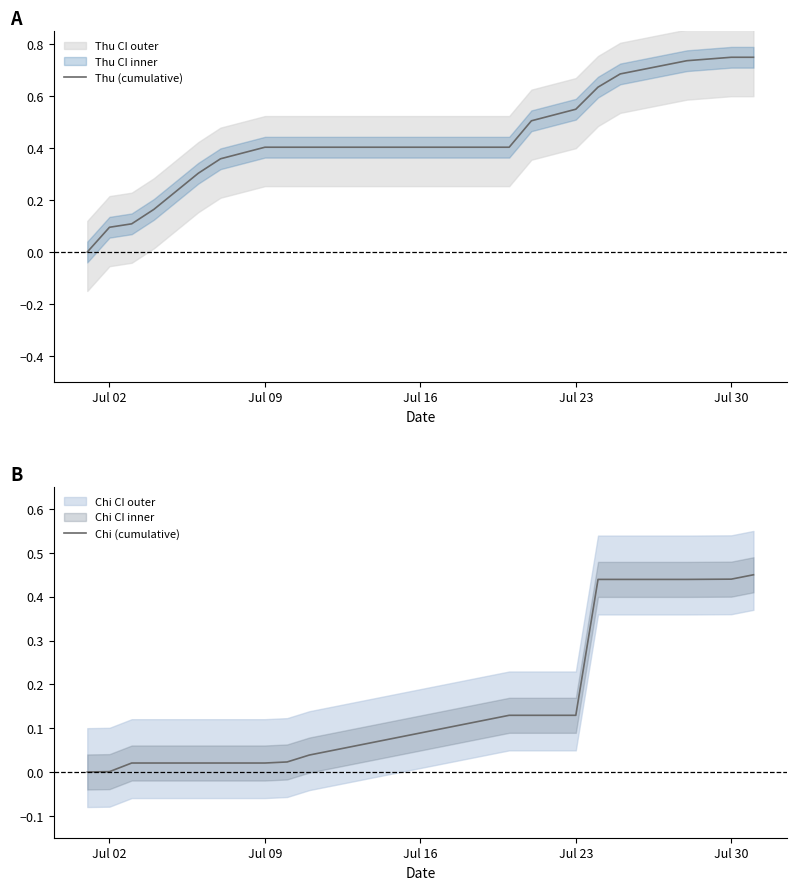

The value of Thu (cumulative) at Jul 02 is 0.1. True or false?

True